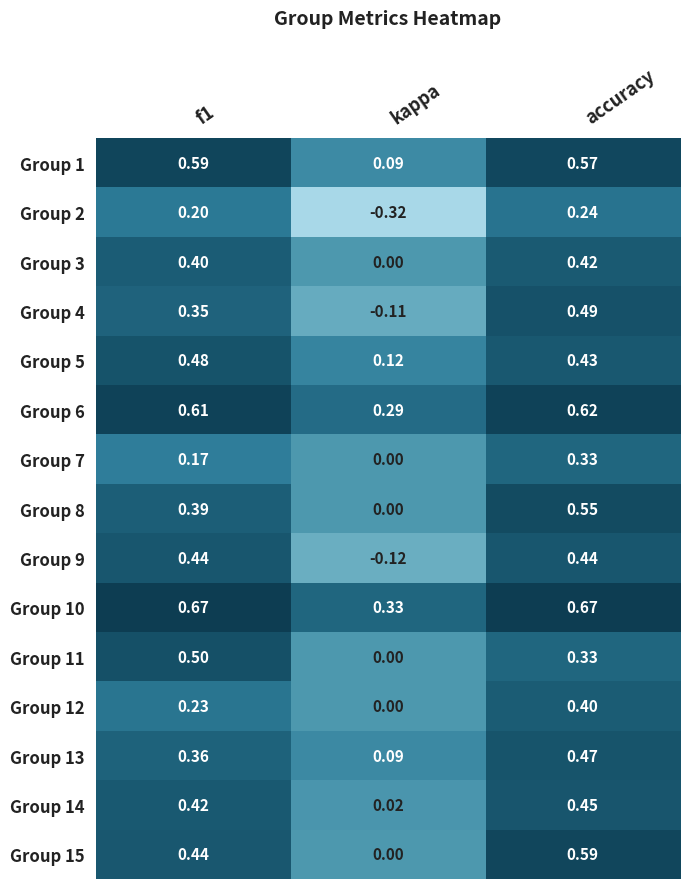

Is the value of Group 9 at kappa greater than the value of Group 2 at f1?

No